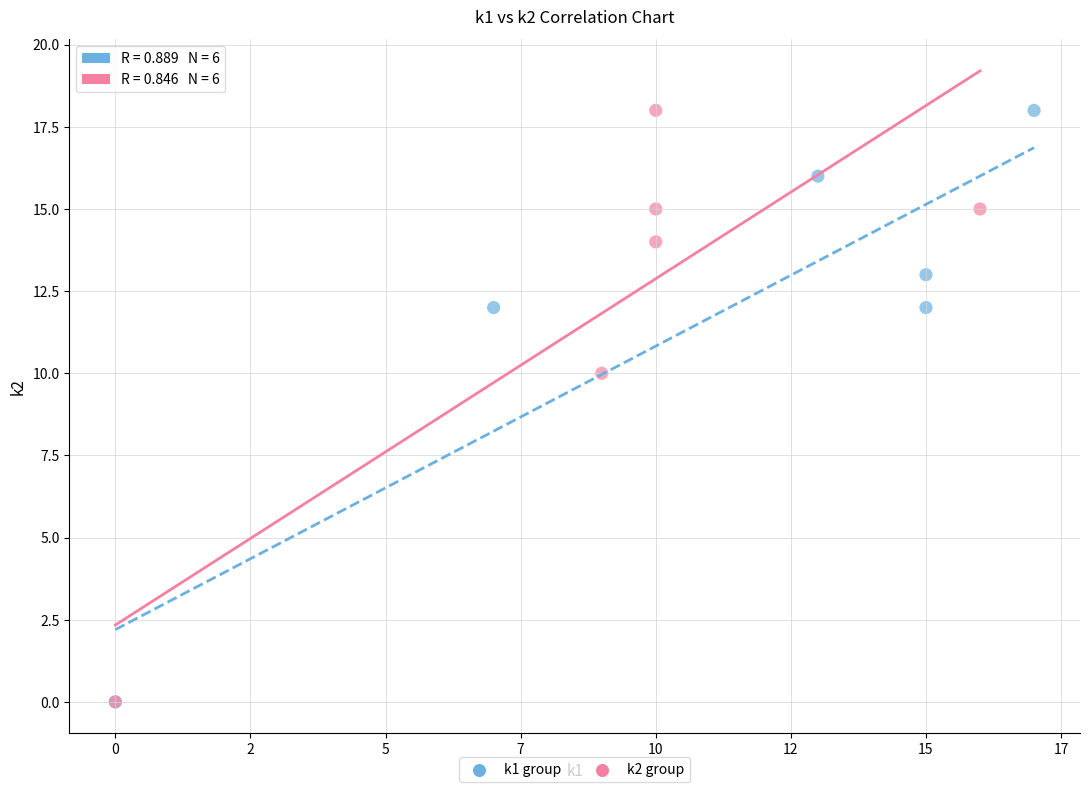

What are all the series names shown in the legend?

k1 group, k2 group